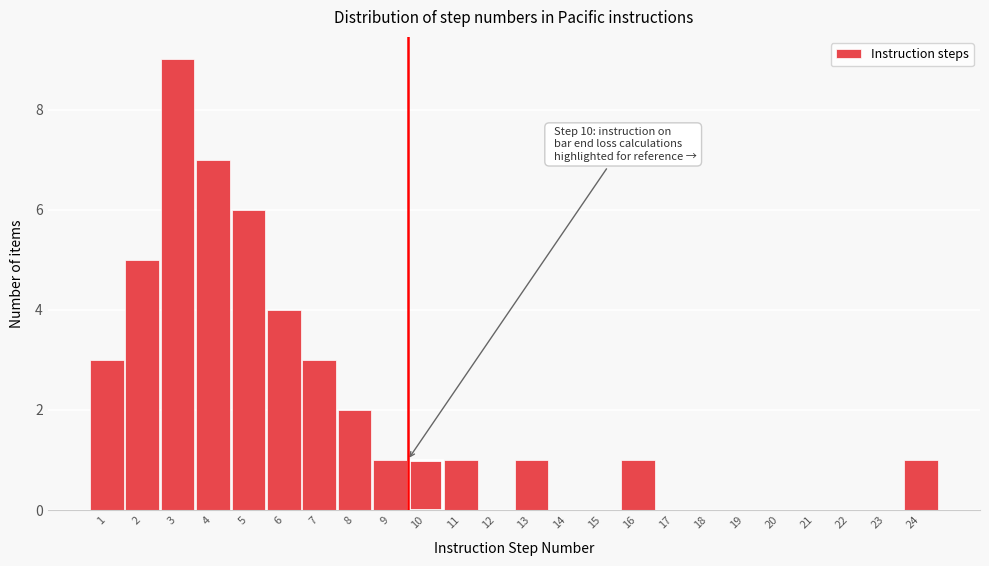

Reading left to right, list all the values displayed in this chart.

1=3	2=5	3=9	4=7	5=6	6=4	7=3	8=2	9=1	10=1	11=1	12=0	13=1	14=0	15=0	16=1	17=0	18=0	19=0	20=0	21=0	22=0	23=0	24=1